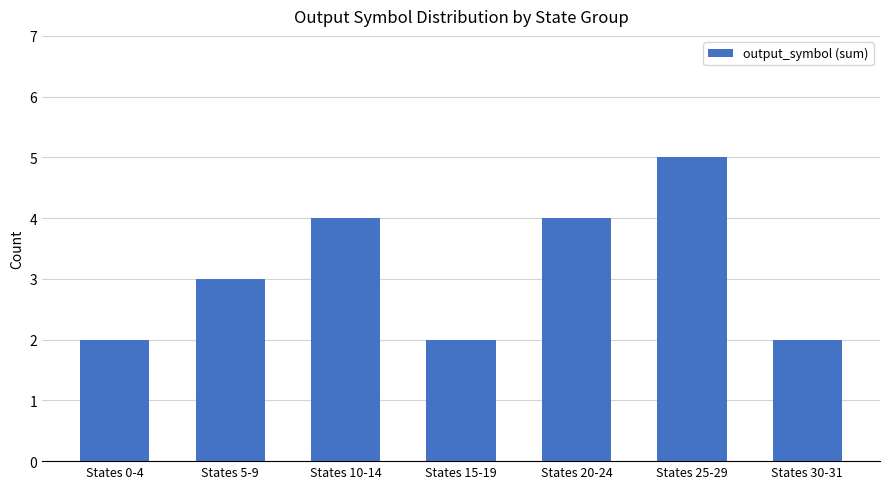

What is the smallest value displayed?

2